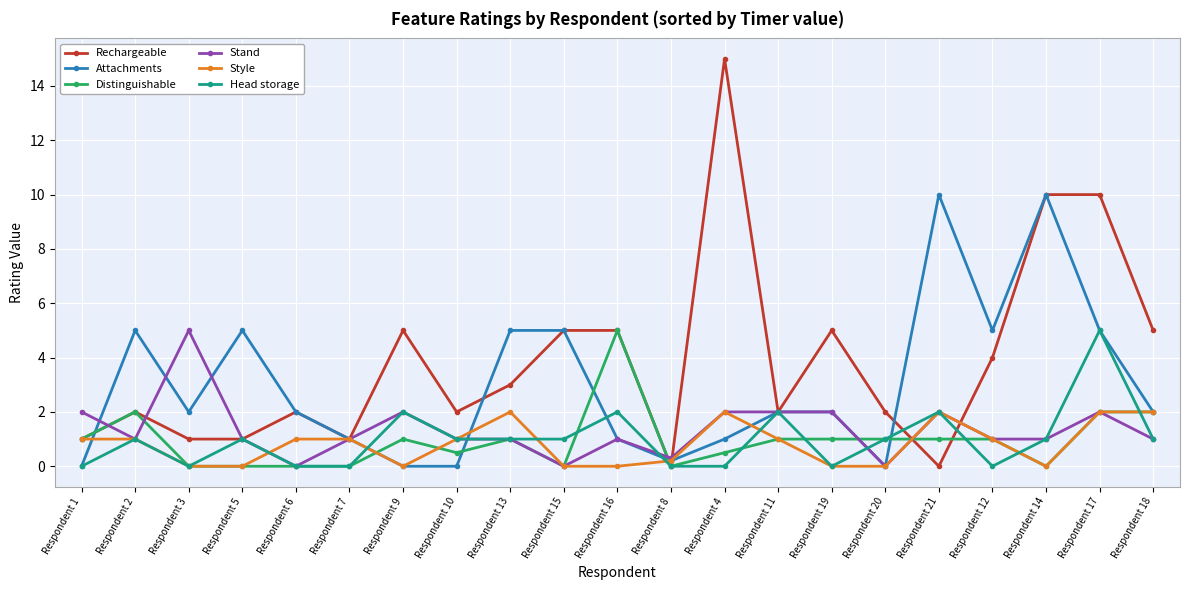

What is the difference between the second highest and minimum values in the Style series?

2.0